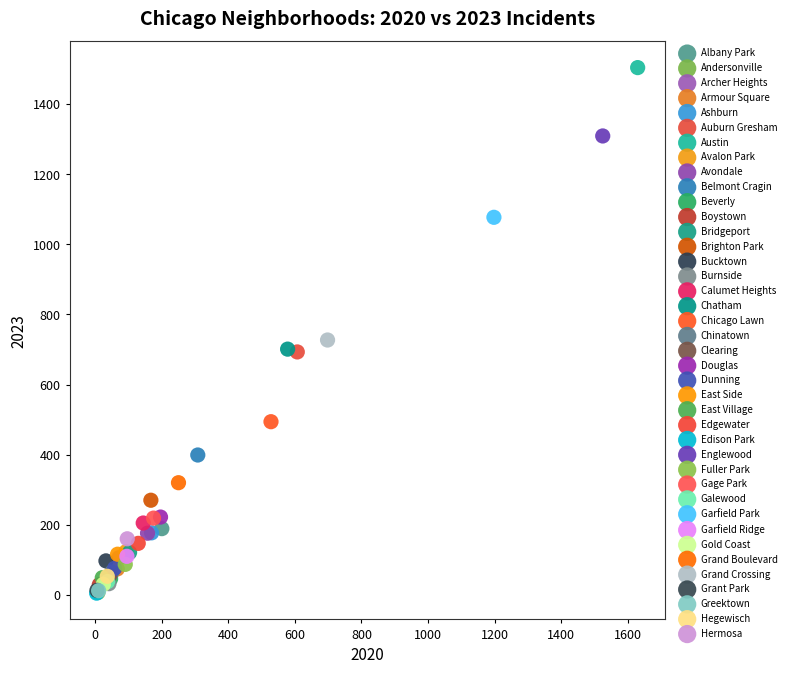

Which series reaches the maximum Y coordinate?

Austin